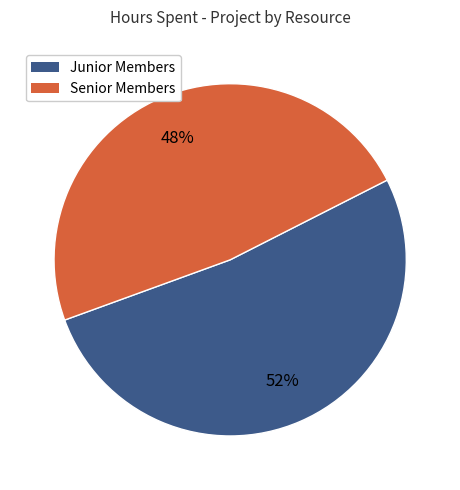

To the nearest percent, what is the average slice percentage?

50%